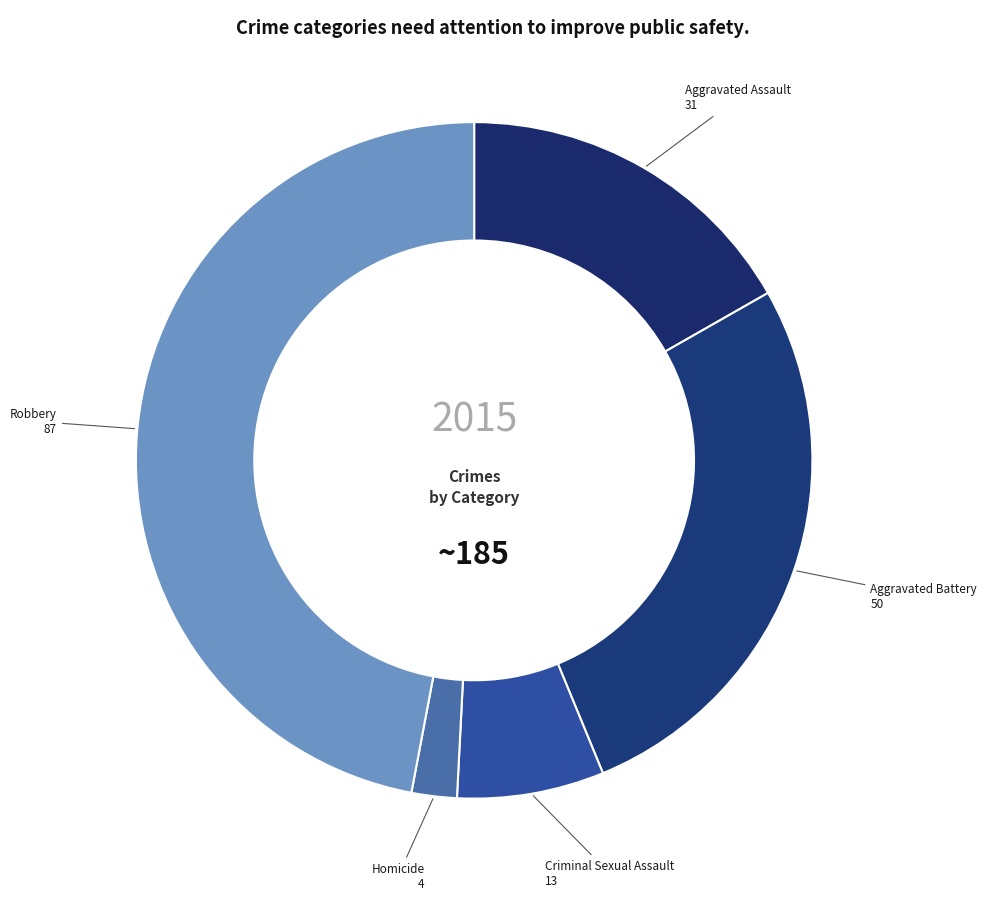

Which category has the smallest portion of the pie?

Homicide